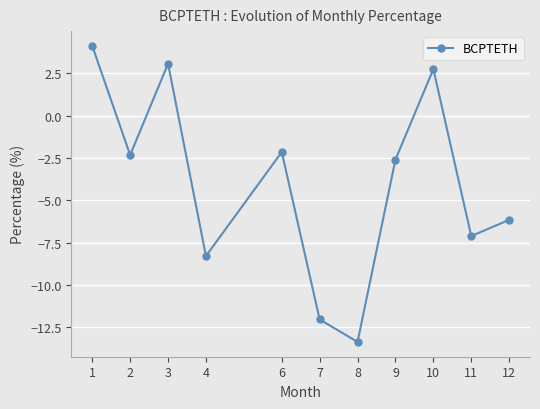

Which label corresponds to the largest value in the chart?

1